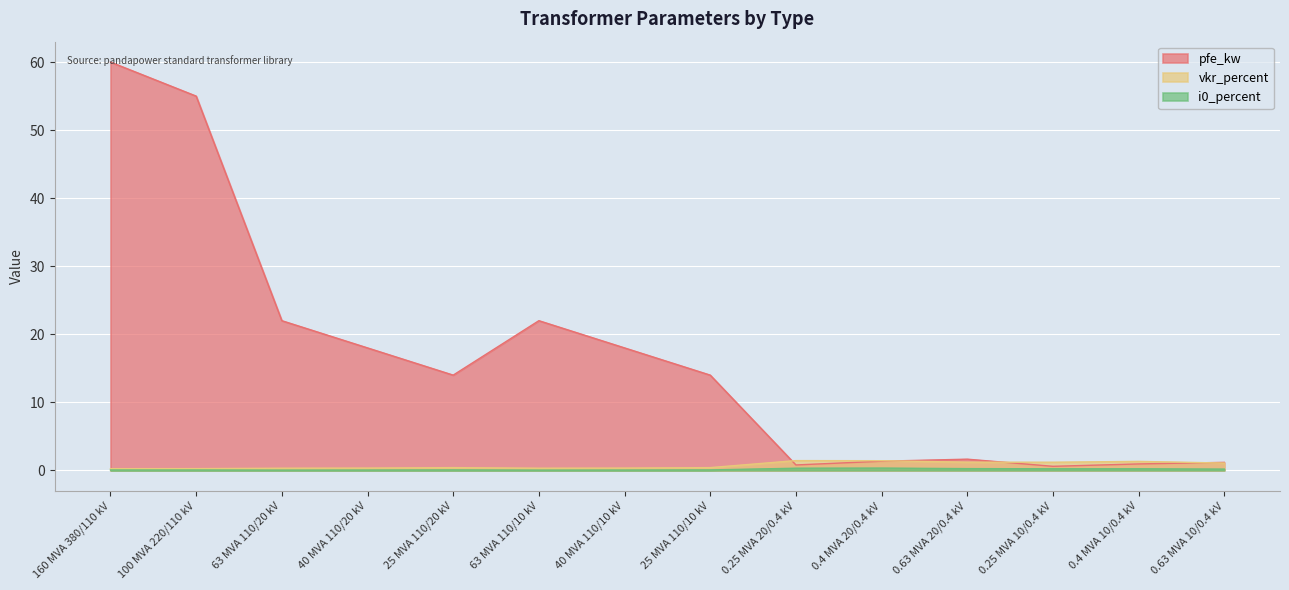

Does the chart display data point markers on the line(s)?

No